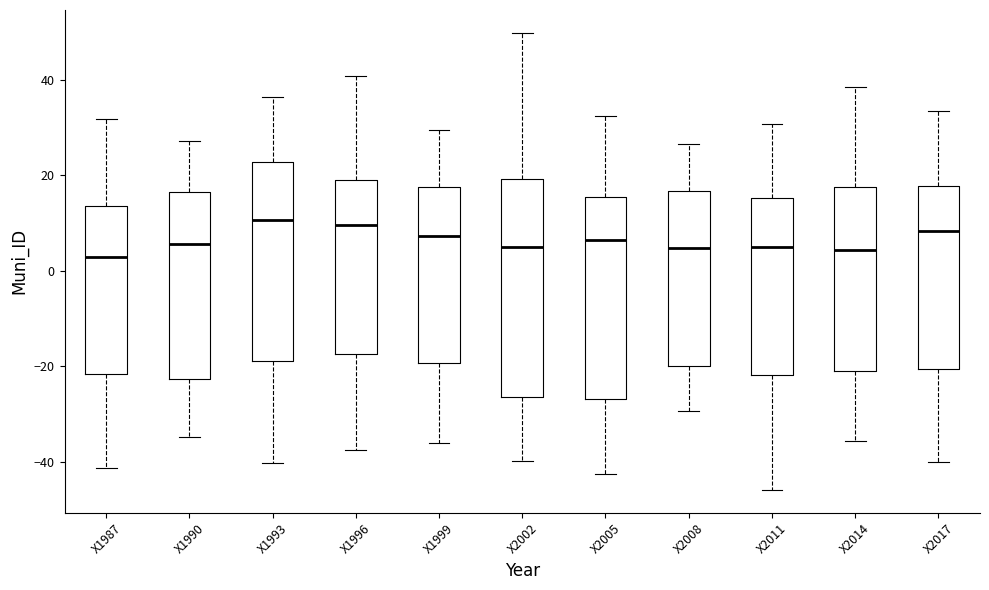

Which box is the tallest, from its lower edge to its upper edge?

X2002